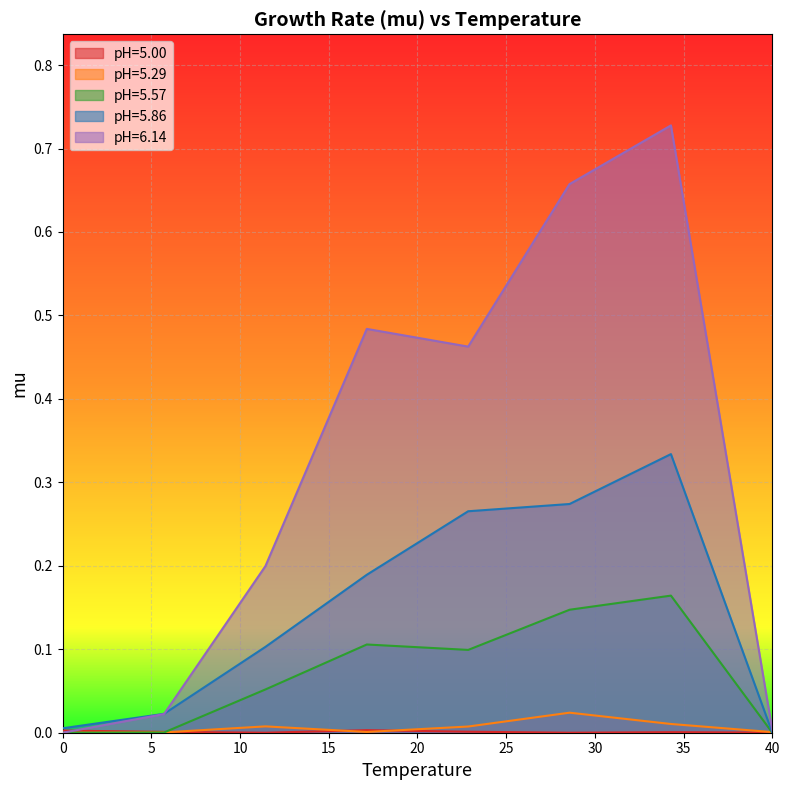

How many lines are shown in the chart?

5